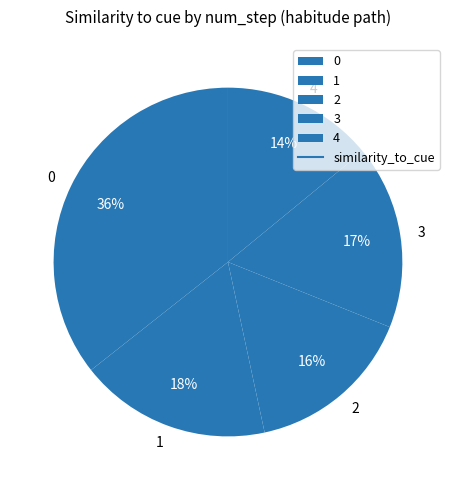

To the nearest percent, what is the average slice percentage?

20%